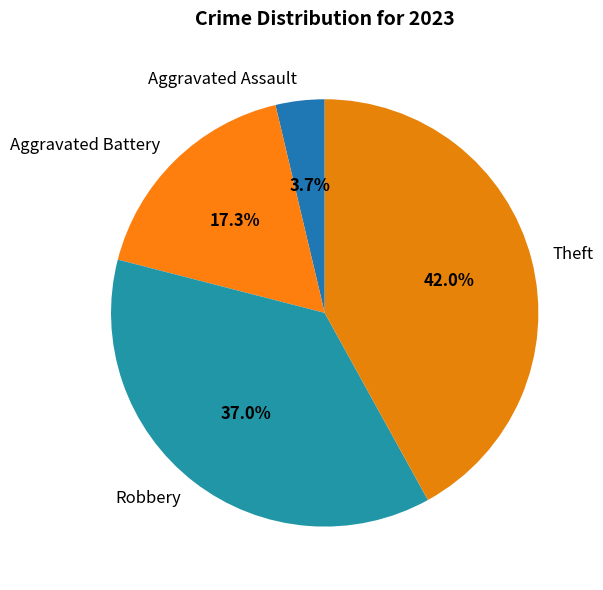

How much of the chart is everything except Aggravated Assault?

96.3%